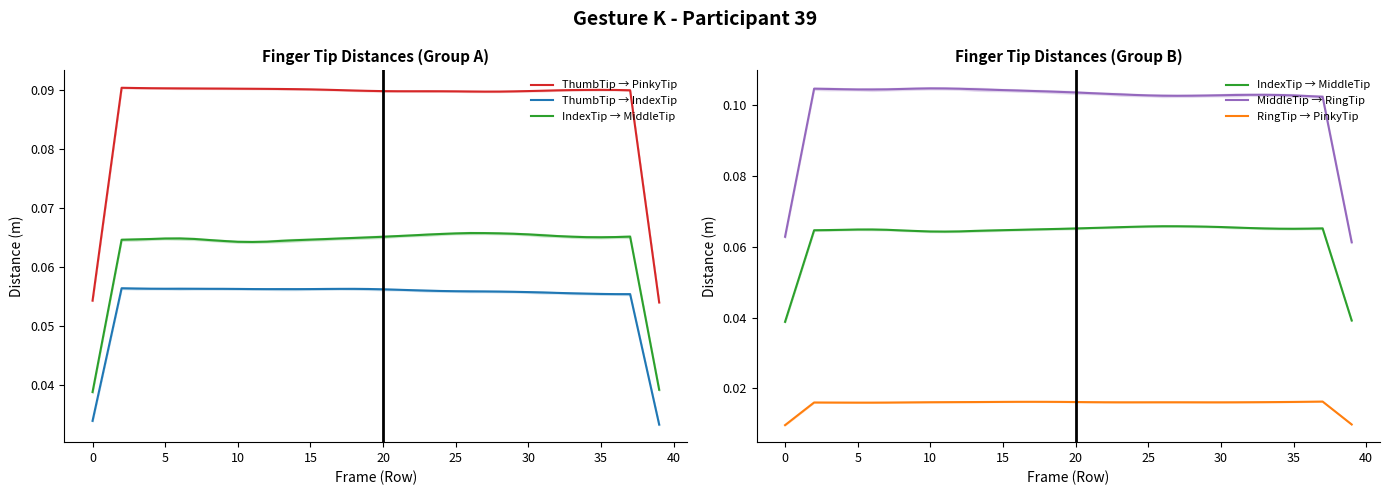

True or false: RingTip → PinkyTip and IndexTip → MiddleTip intersect in this chart.

False